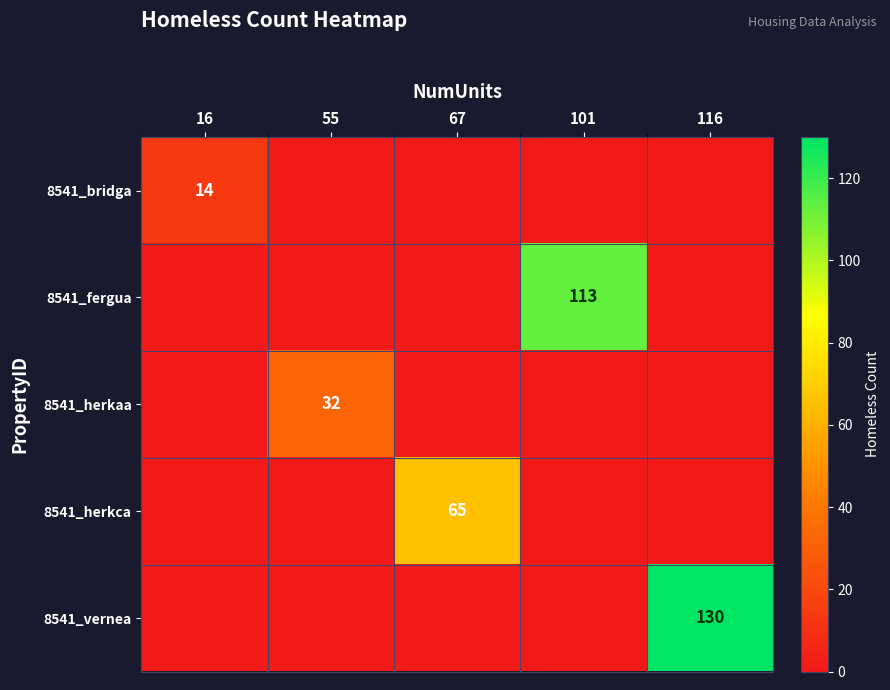

Is it true that 8541_herkaa equals 48 at 55?

False